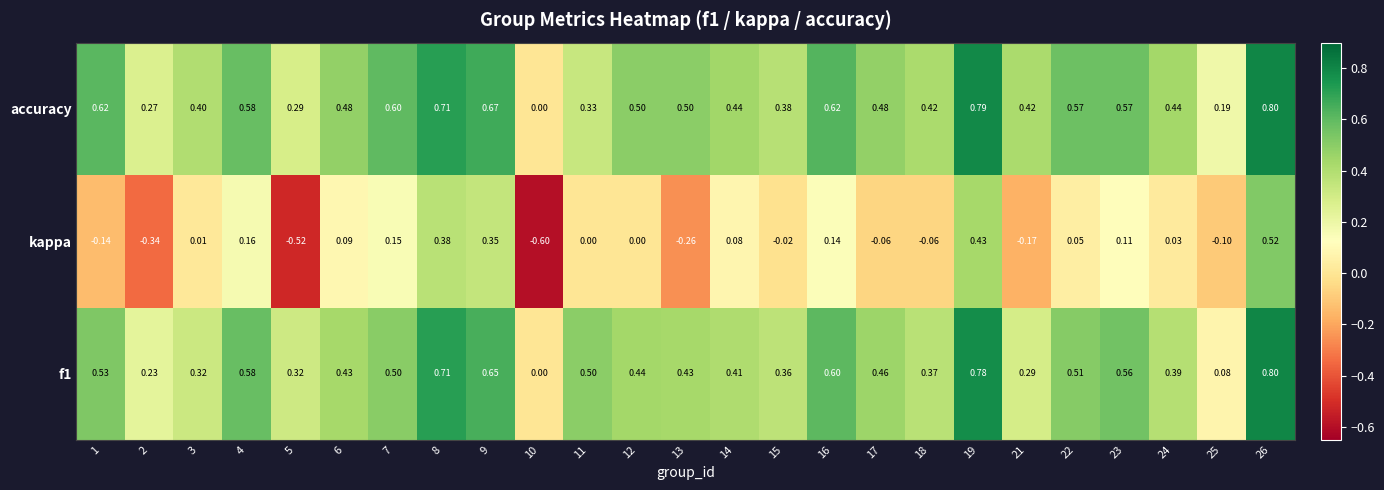

Which series has the largest range (max minus min)?

kappa